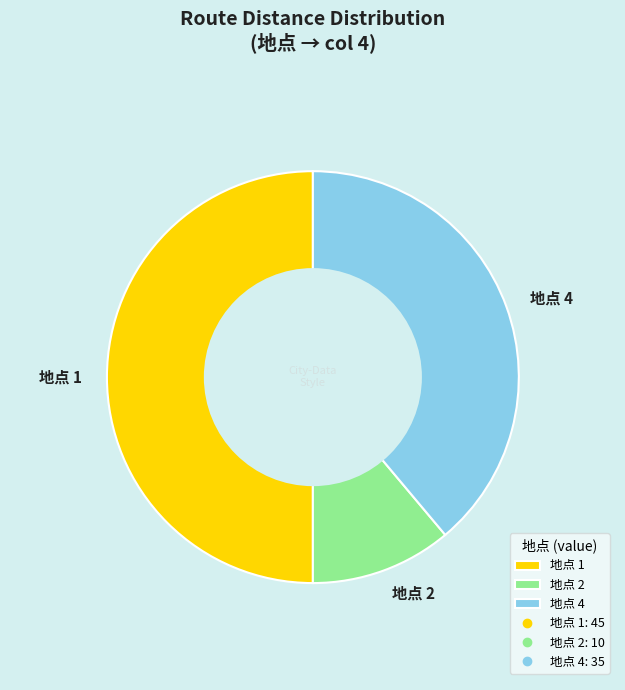

Combined, do 地点 4 and 地点 1 account for over 50%?

Yes